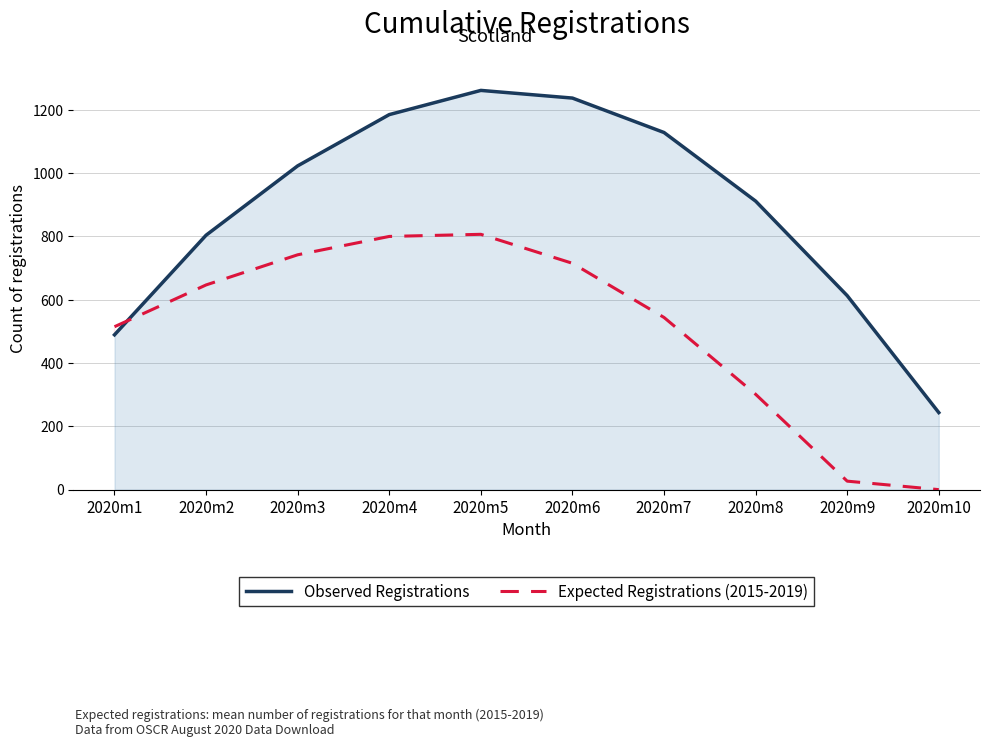

How many values in Expected Registrations (2015-2019) are above zero?

9